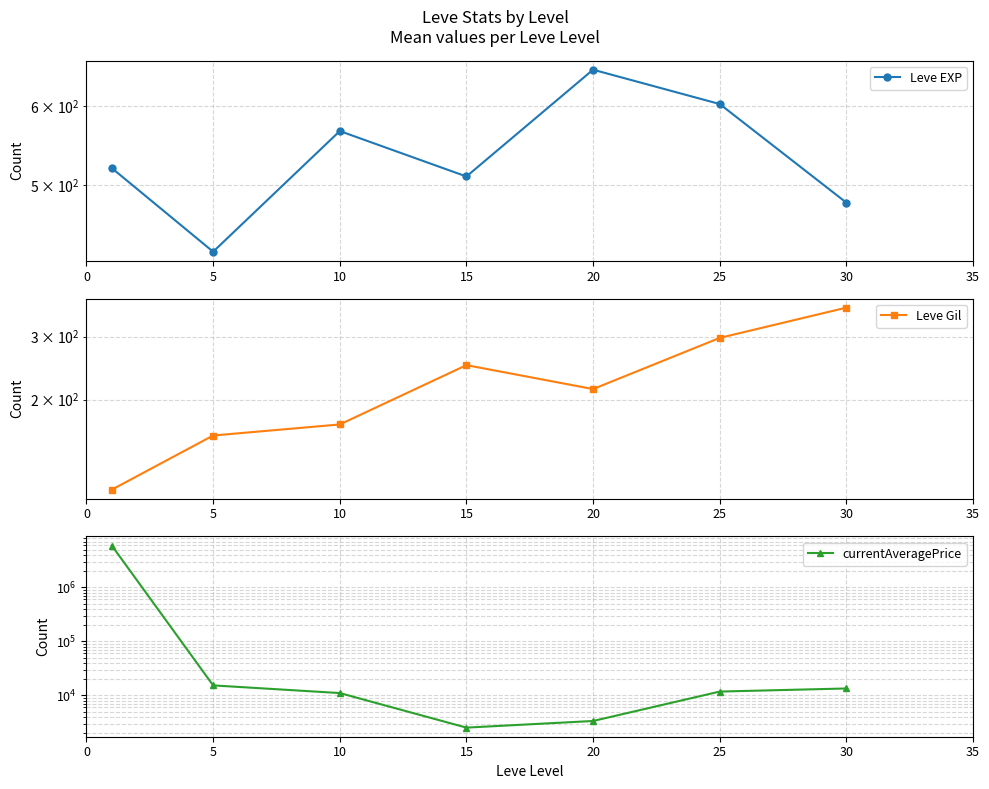

Between 30 and 20, which is larger?

20